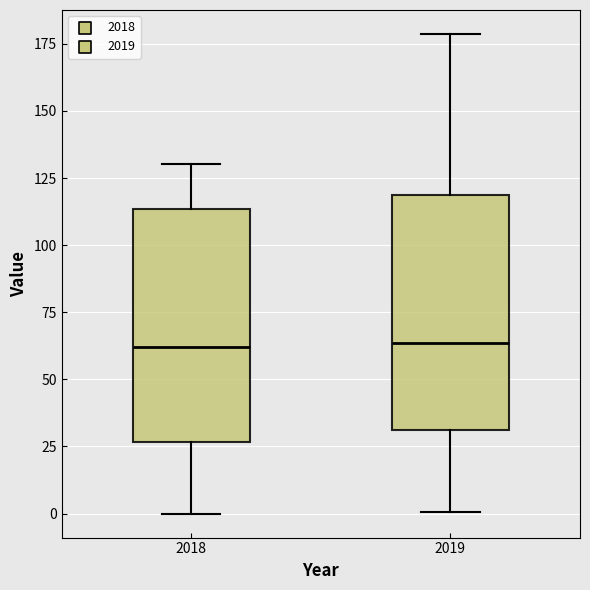

Reading left to right, transcribe this box plot: for each box, give where its median line is, the range the box spans, and where its two whiskers end, as read against the y-axis. The values are not printed on the chart, so give them approximately, as read against the axis.

2018: median 60, box 25 to 115, whiskers 0 to 130
2019: median 65, box 30 to 120, whiskers 0 to 180